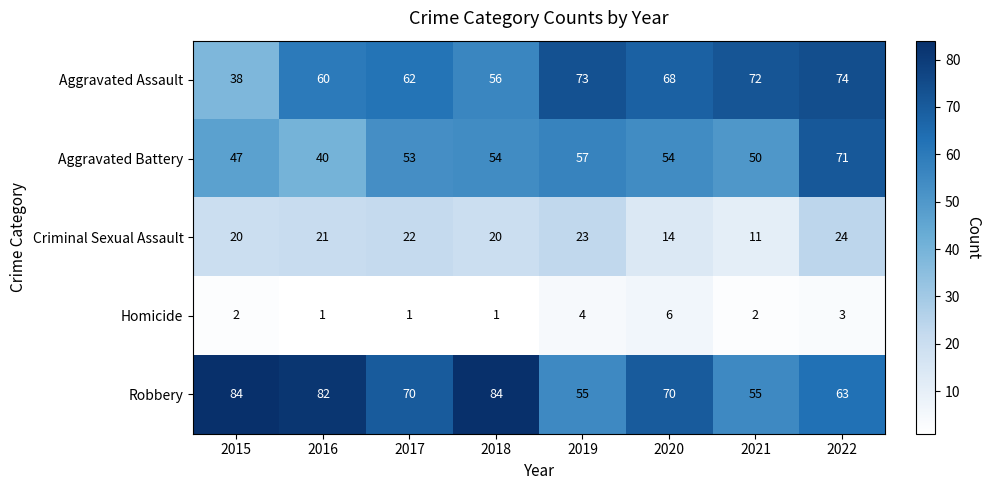

At which category is the sum across all series the highest?

2022